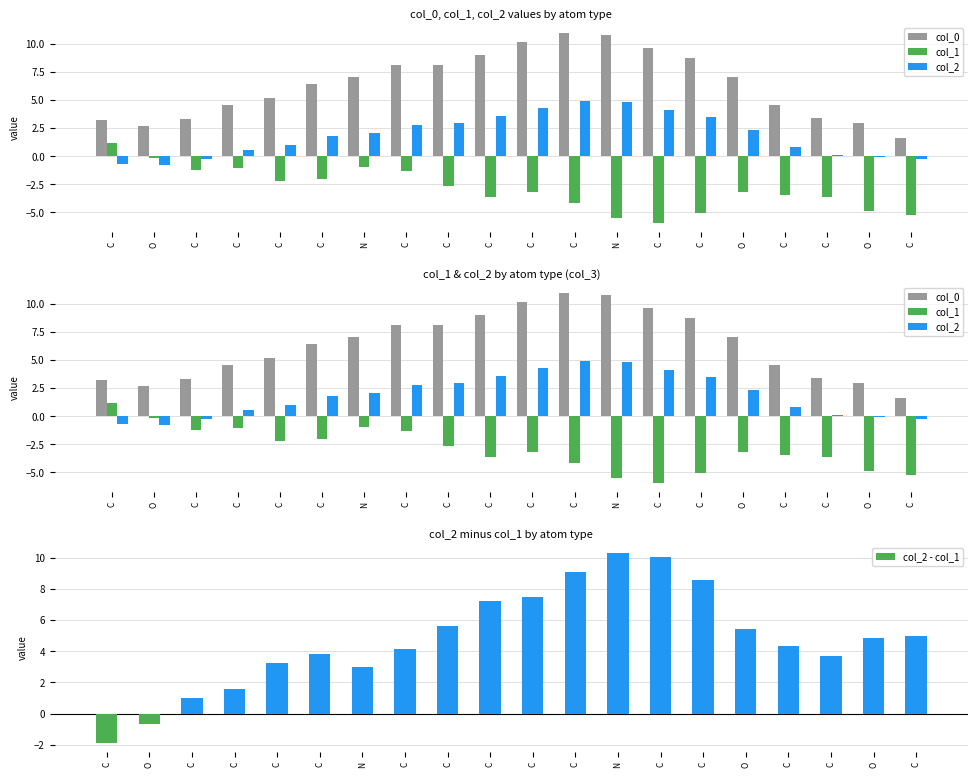

How many distinct data groups are displayed?

4